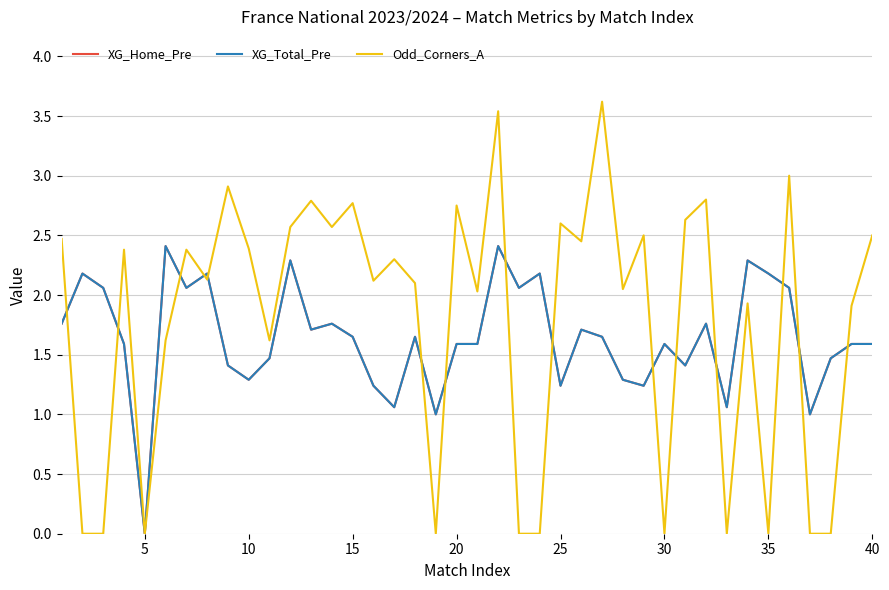

Is this an area chart (filled region under the line)?

No